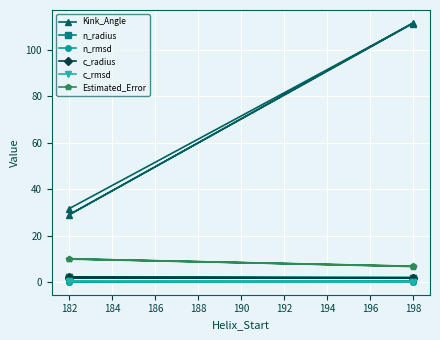

True or false: c_rmsd has more than 0 points higher than both neighbors.

True